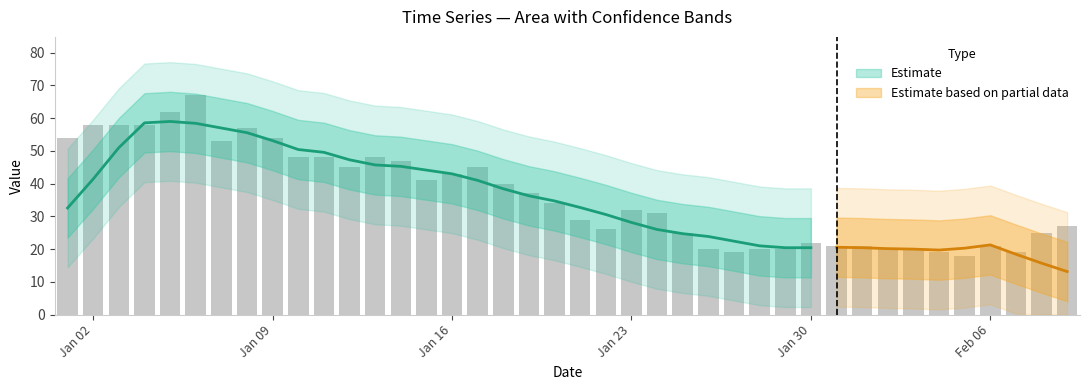

What is the greatest value displayed?

67